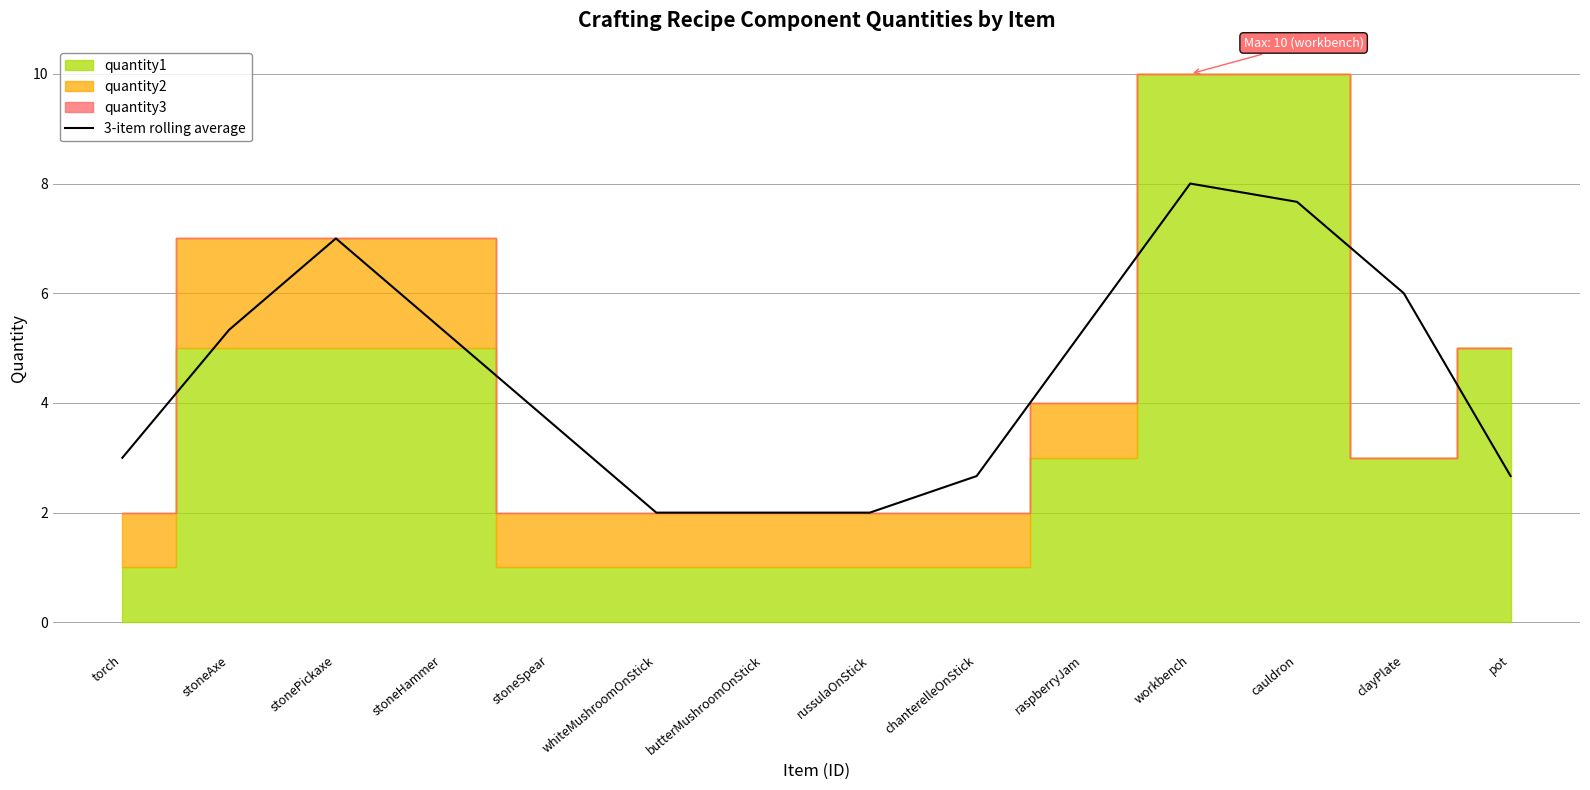

True or false: the data has more than 2 interior local peaks.

False